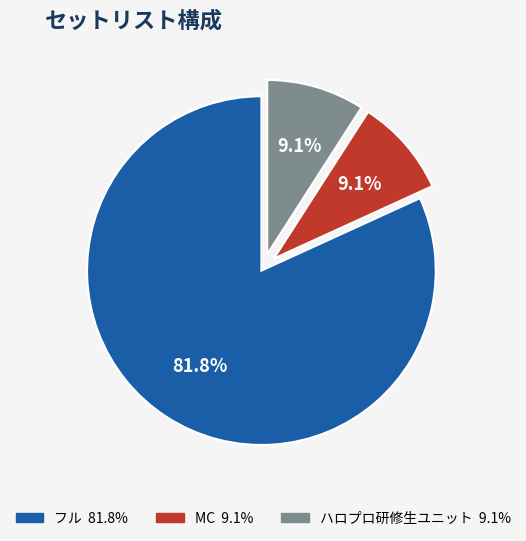

What is the ratio of the value at フル to the value at ハロプロ研修生ユニット?

9.0